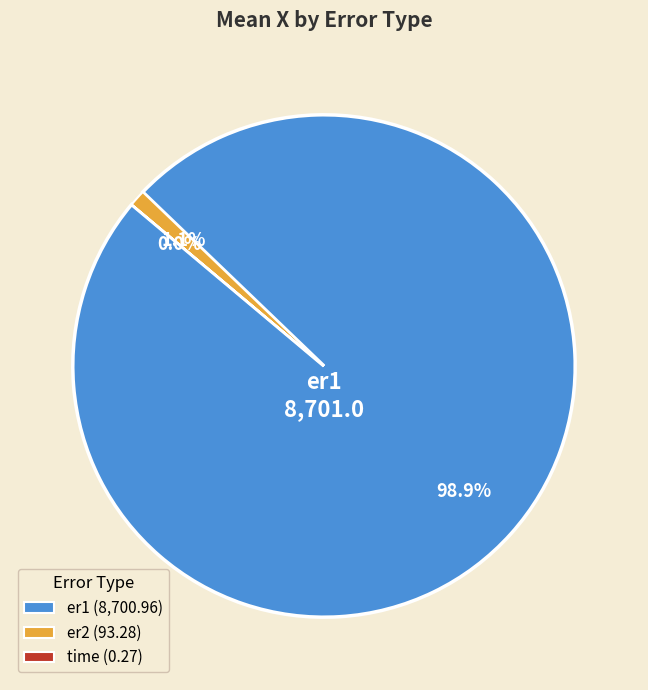

How much of the chart is everything except er1 (8,700.96)?

1.1%